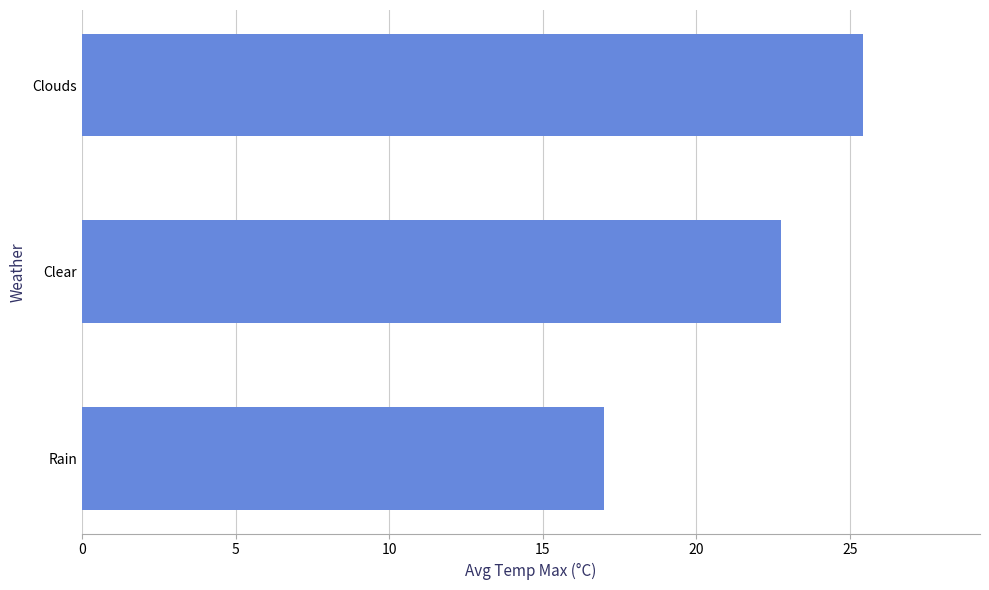

What is the difference between the second highest and minimum values?

5.8